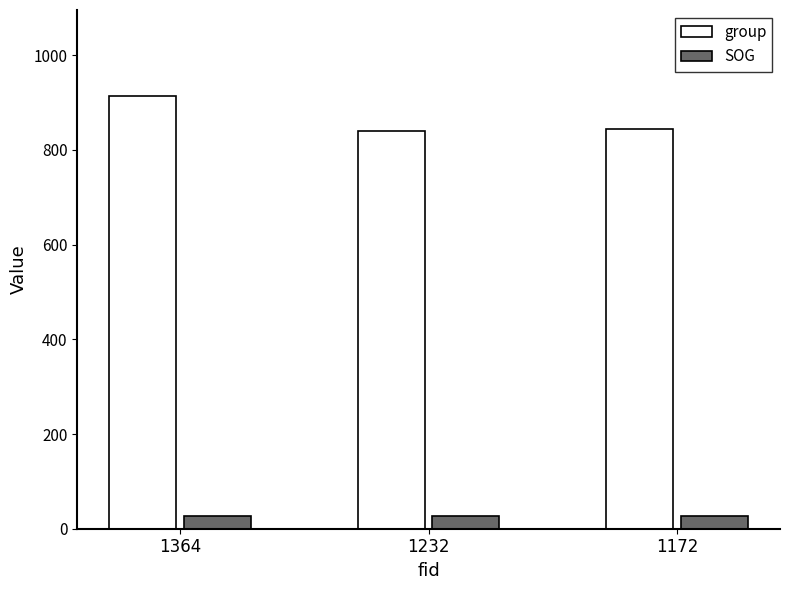

At which category is the sum across all series the highest?

1364